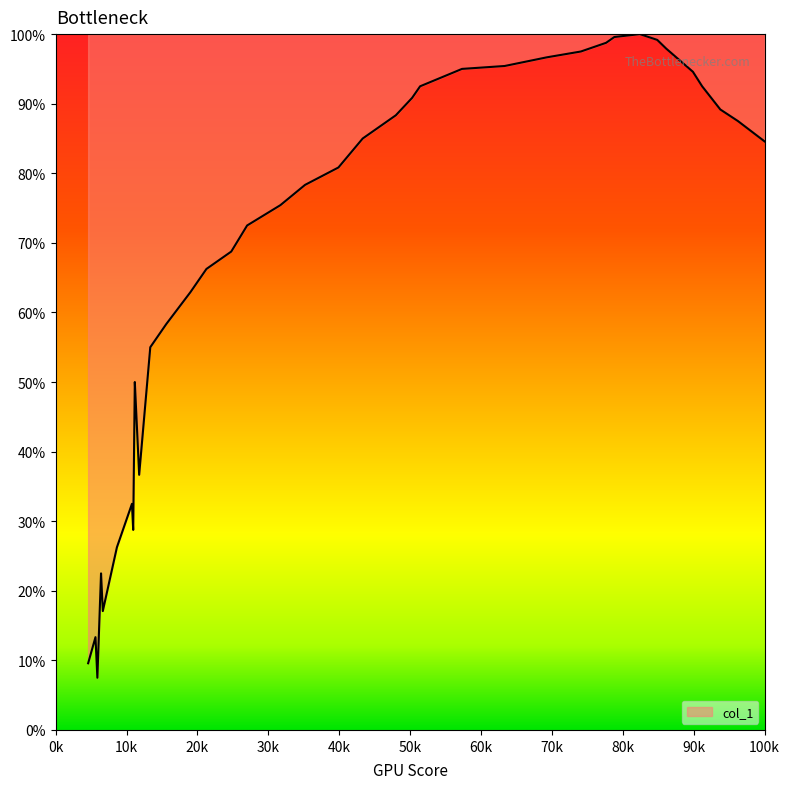

What is the difference between the maximum and minimum values?

92.5